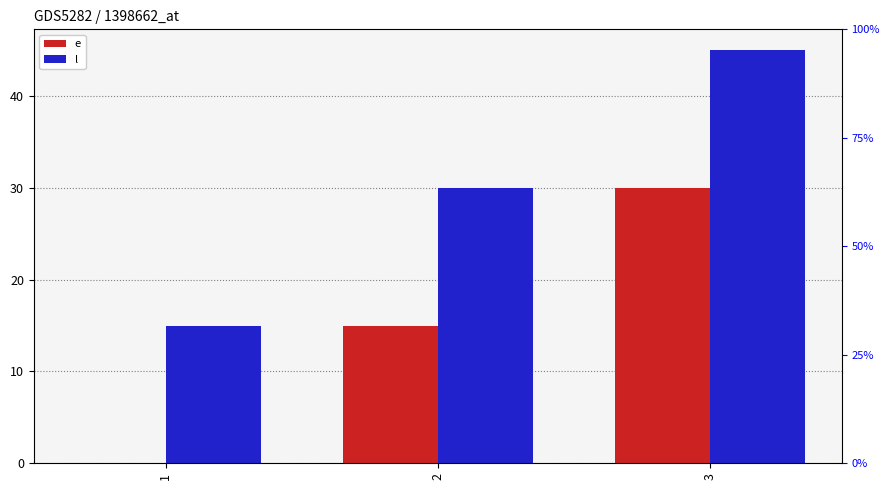

Reading left to right, transcribe all the data shown in this chart.

e: 1=0	2=15	3=30
l: 1=15	2=30	3=45